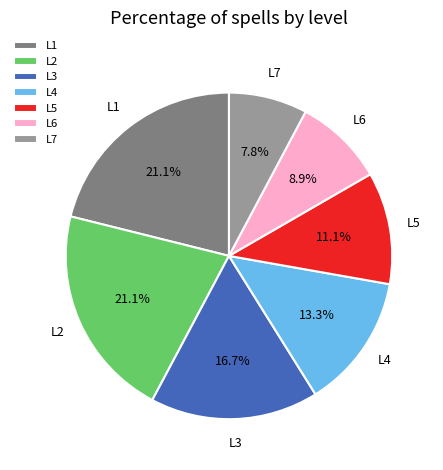

What is the smallest slice in the pie chart?

L7